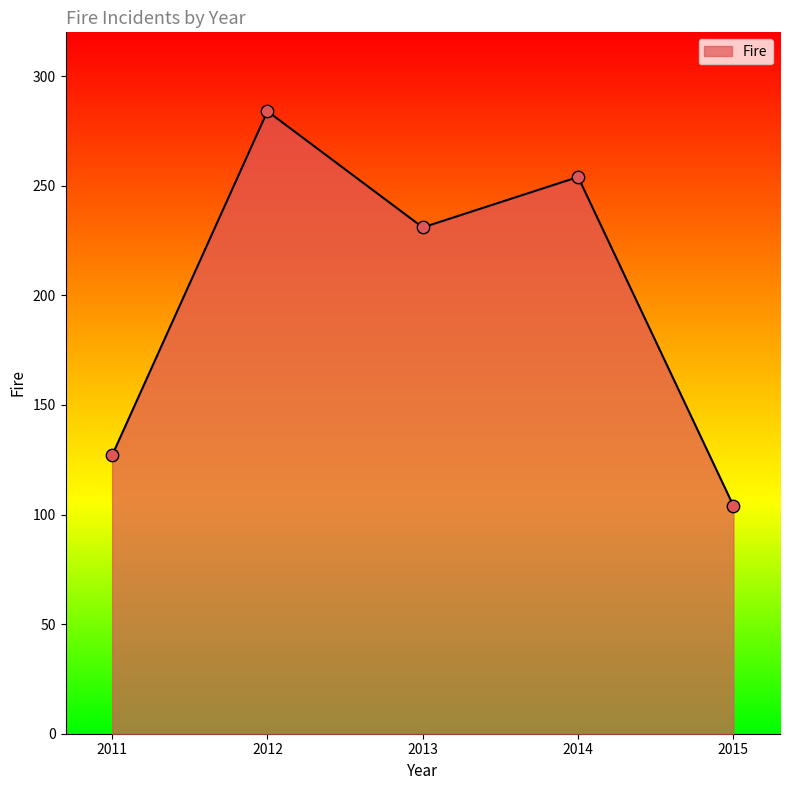

What is the change in value from 2012 to 2015?

-180